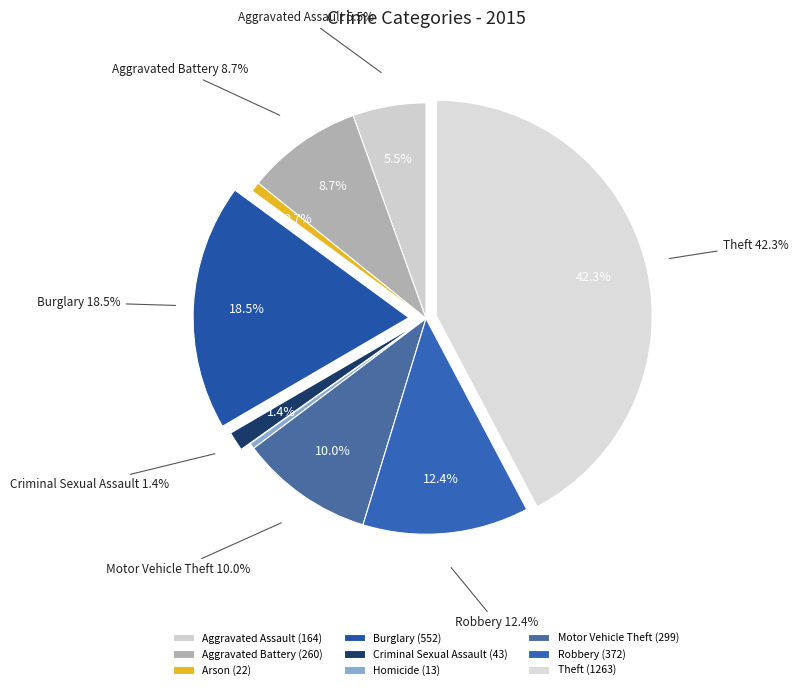

The Motor Vehicle Theft slice represents 1% of the pie. True or false?

False